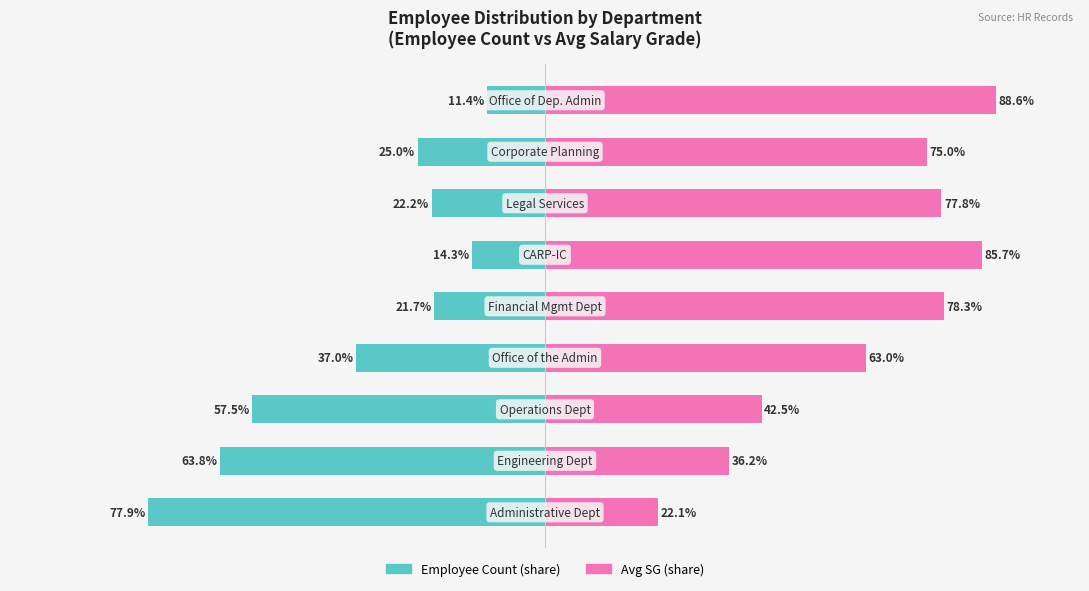

What is the greatest value displayed?

88.6